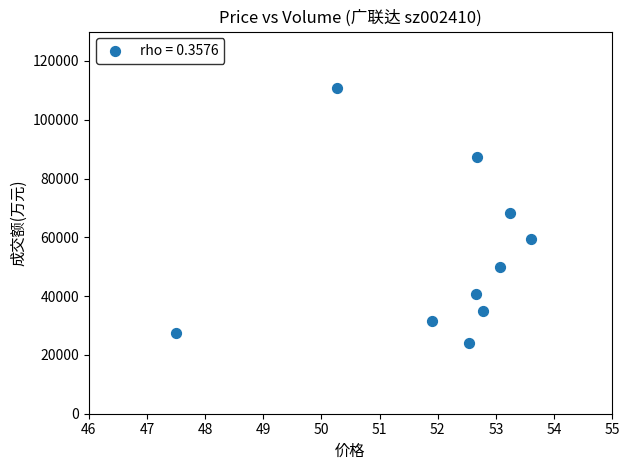

What is the average Y value?

53457